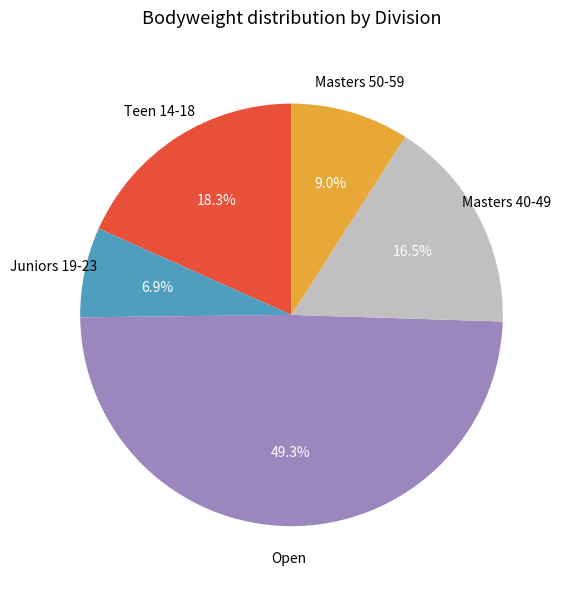

Is there any slice that represents more than half of the pie?

No